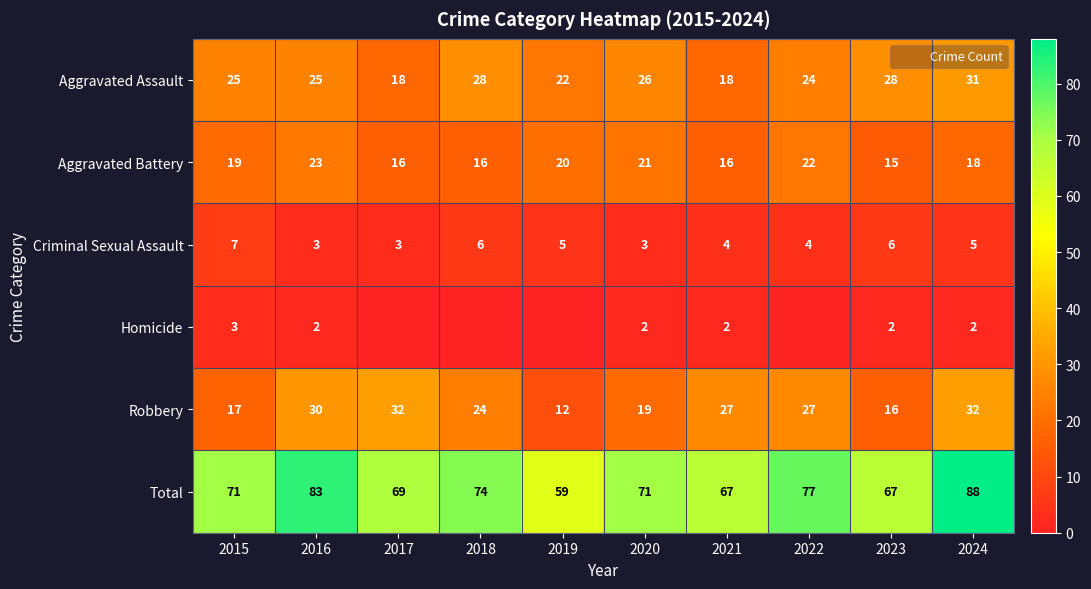

The value of Total at 2024 is 26. True or false?

False